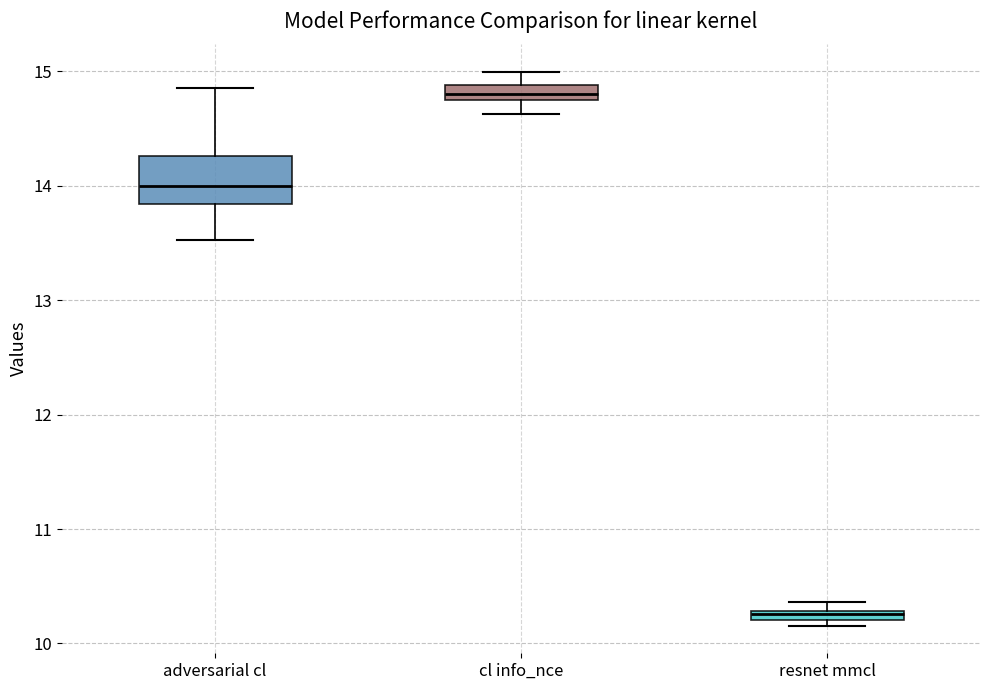

Which box's median line is the lowest?

resnet mmcl